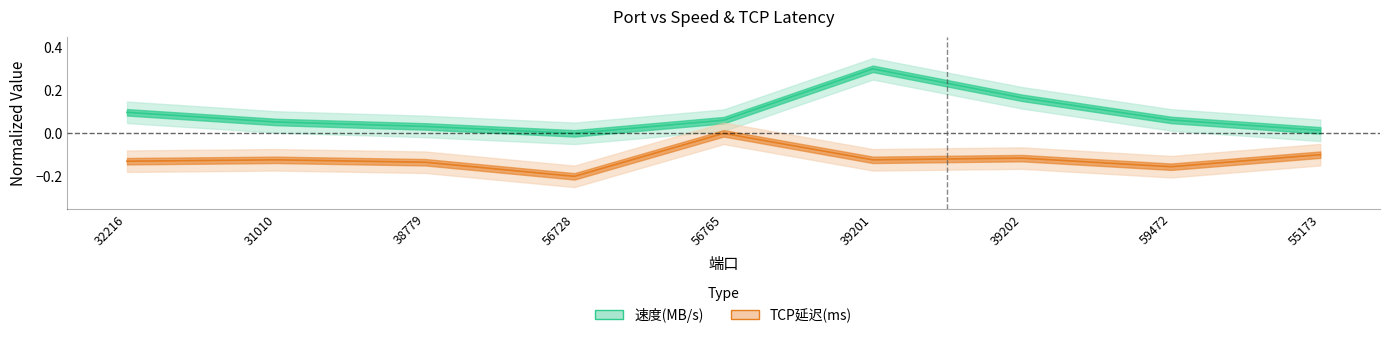

What is the average value of the TCP延迟(ms) series?

-0.1